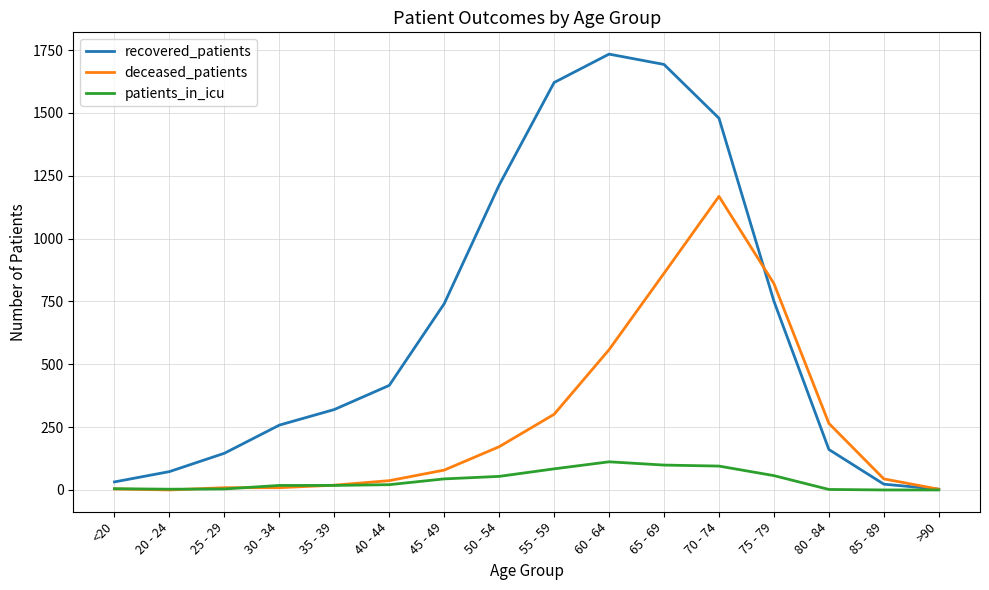

At which label is deceased_patients closest to 584?

60 - 64